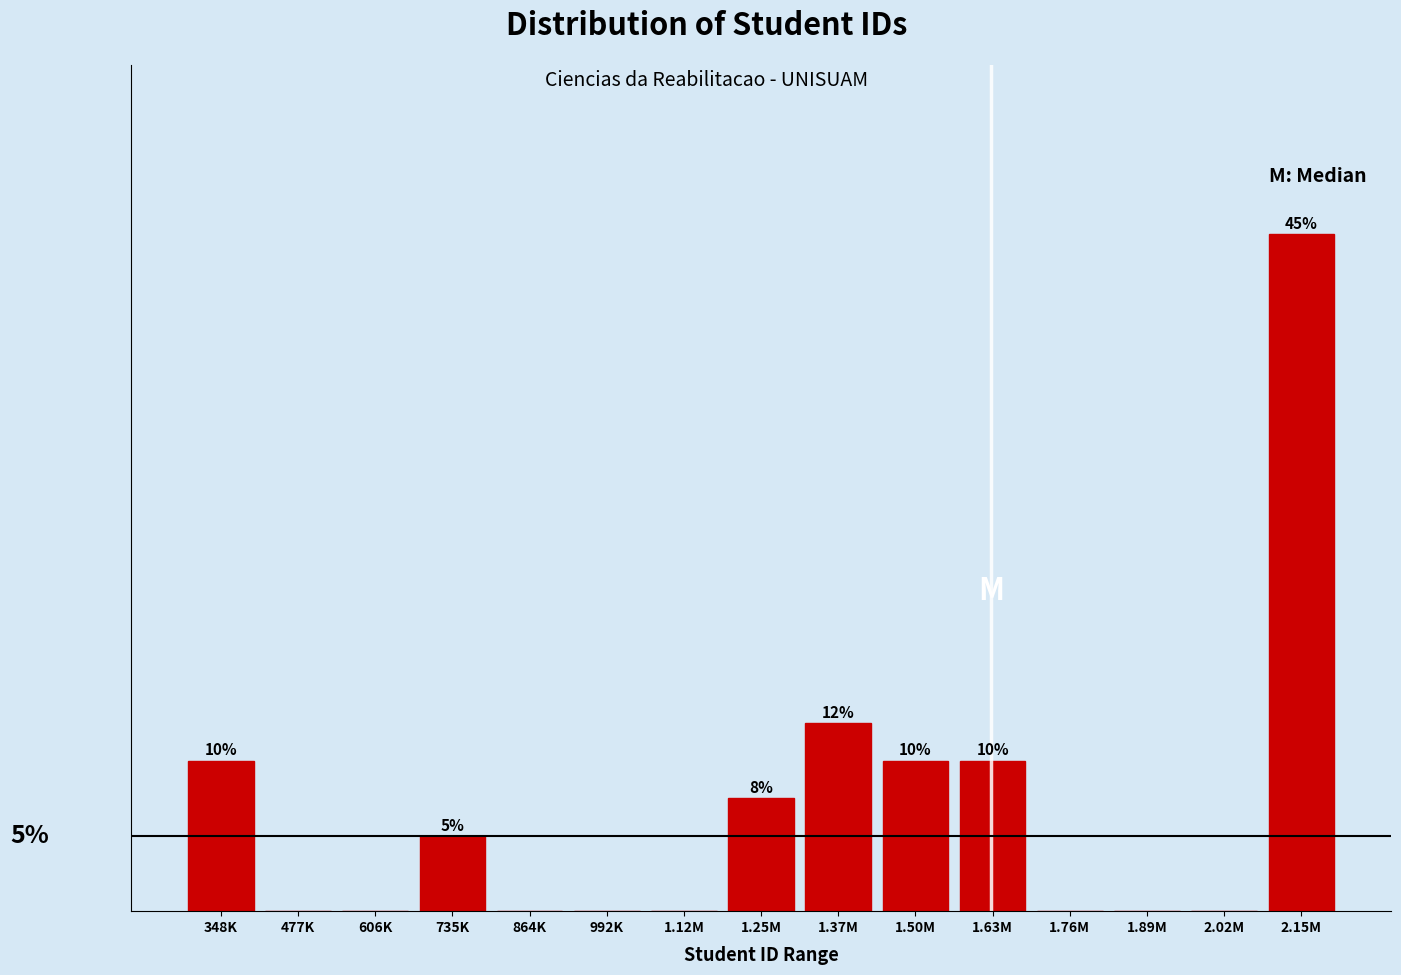

Are the bars horizontal?

No